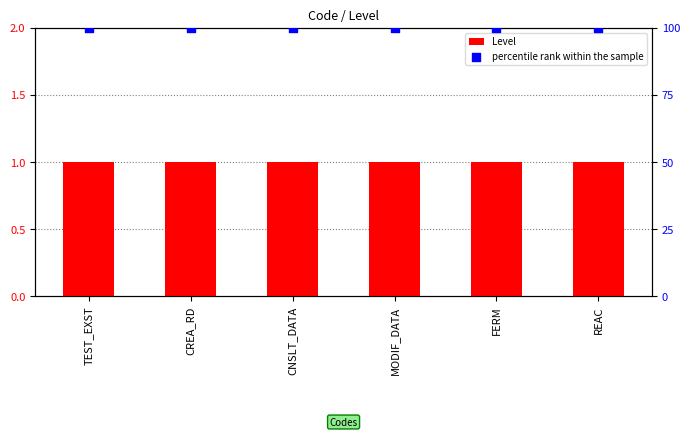

Is the value of percentile rank within the sample at FERM greater than the value of Level at TEST_EXST?

Yes